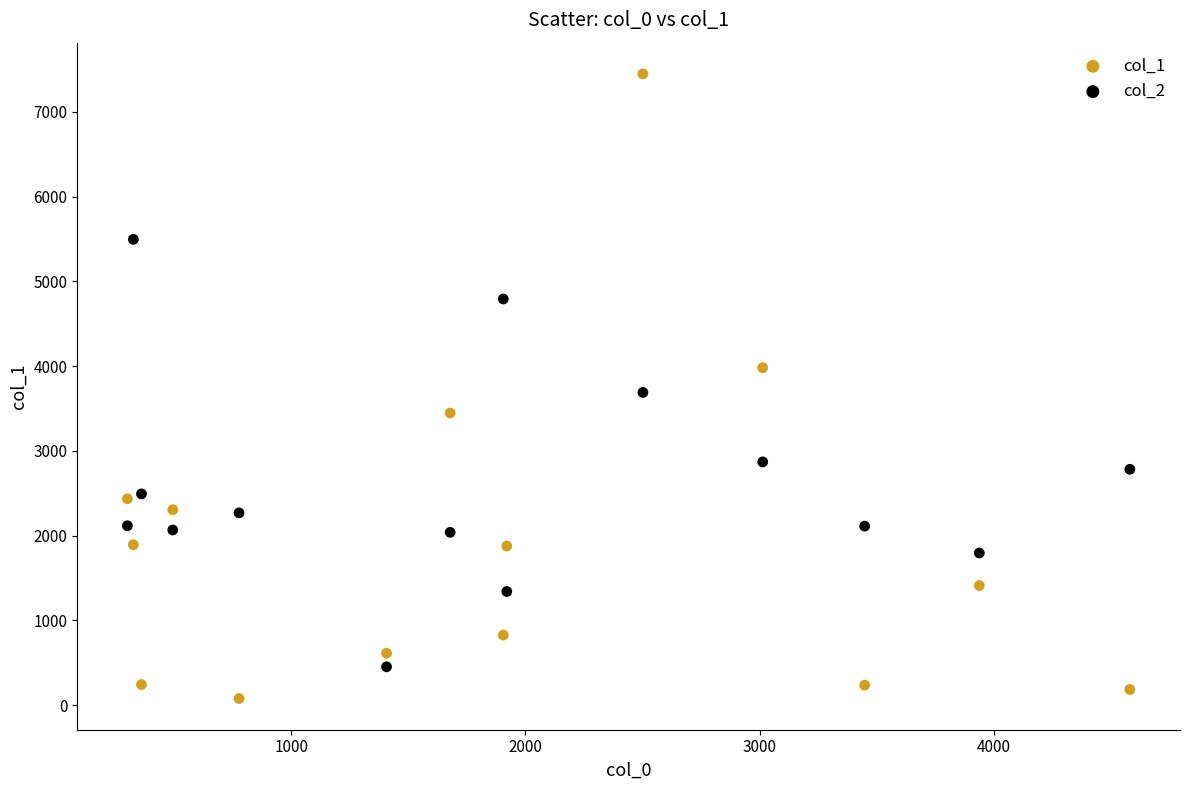

Across all data points, what is the range of X values (max minus min)?

4281.8